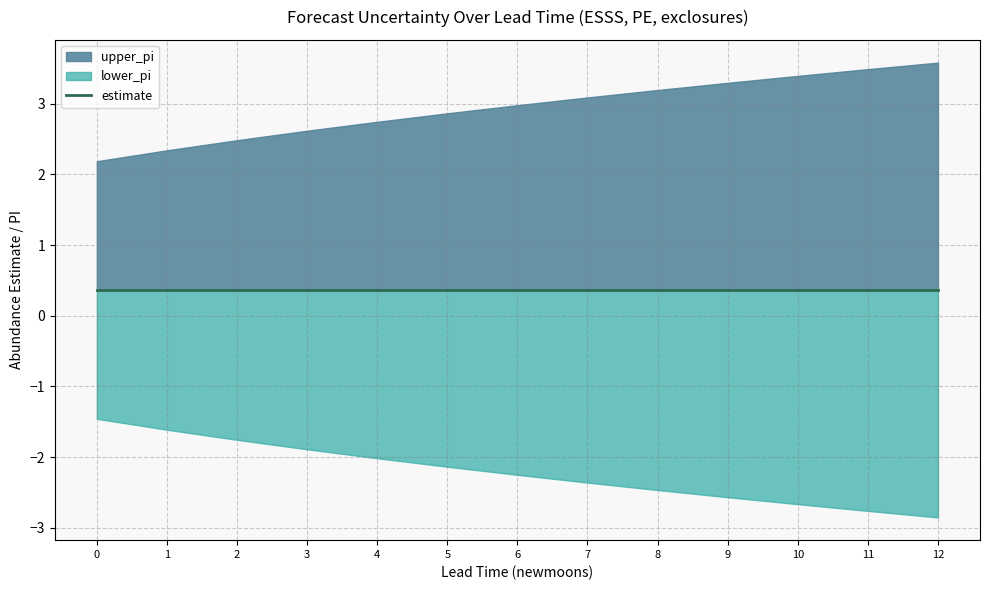

How many lines are shown in the chart?

3